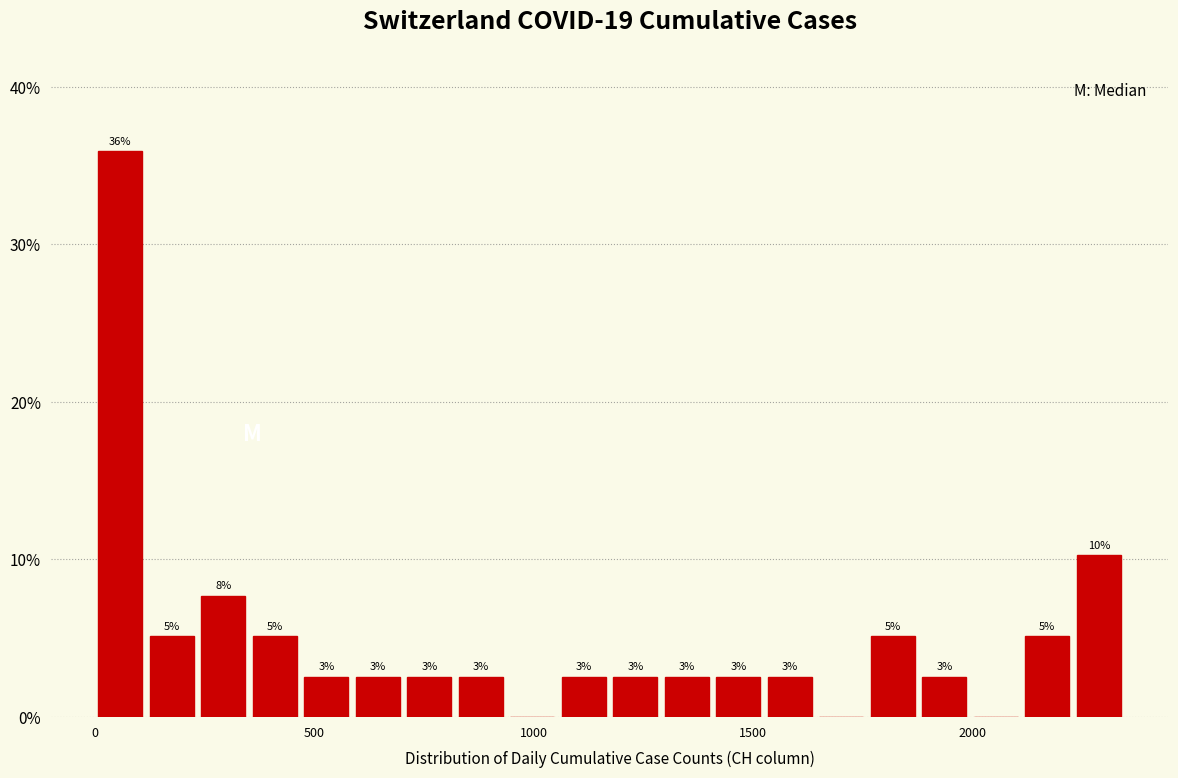

Read against the x-axis, roughly where is the centre of the tallest bar?

50